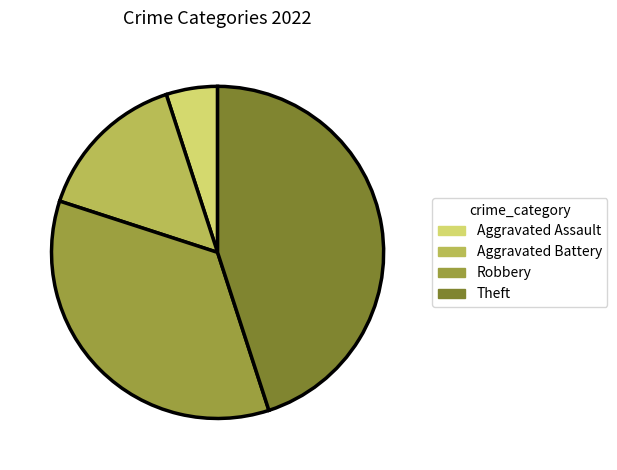

Do Theft and Aggravated Battery together represent more than half of the pie?

Yes